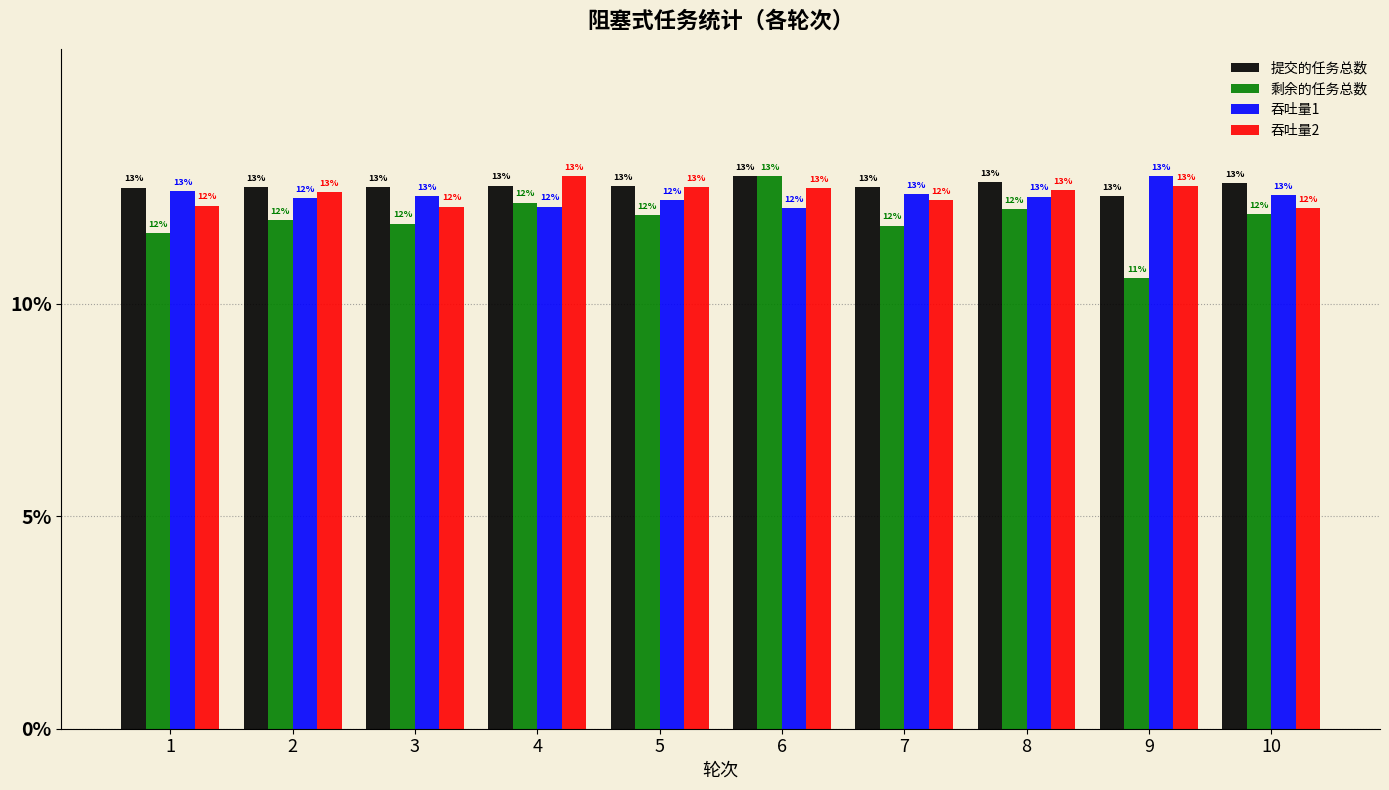

What is the approximate value of 吞吐量1 at 4?

12.3